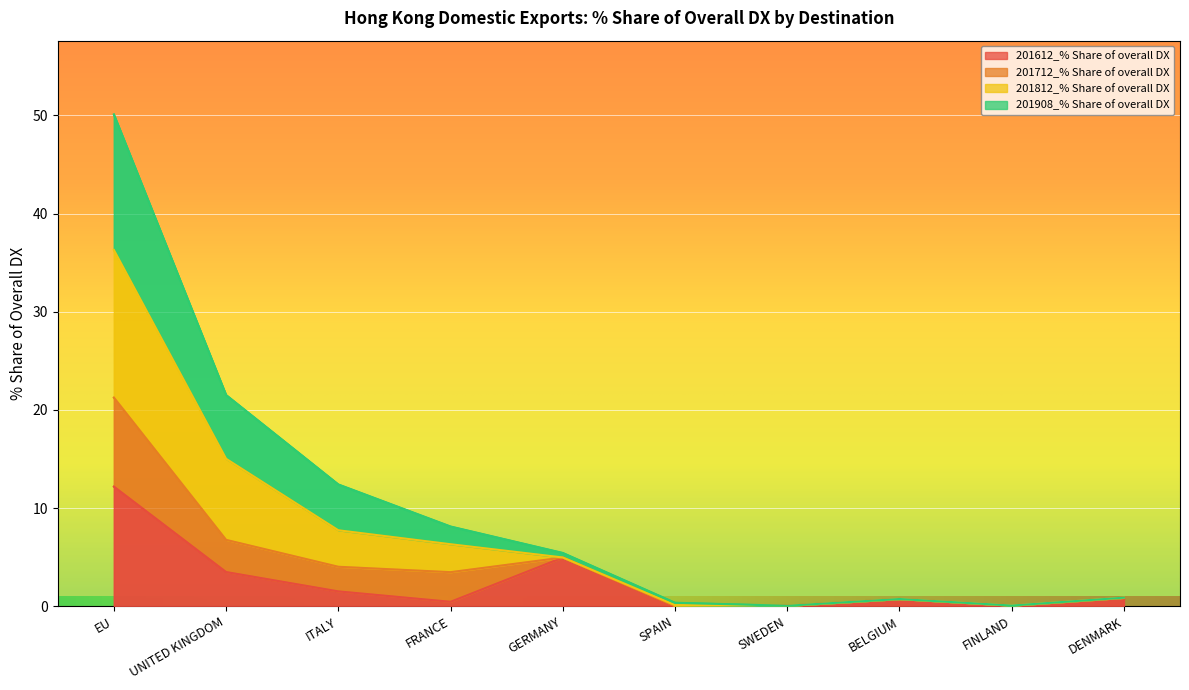

Does the chart display data point markers on the line(s)?

No